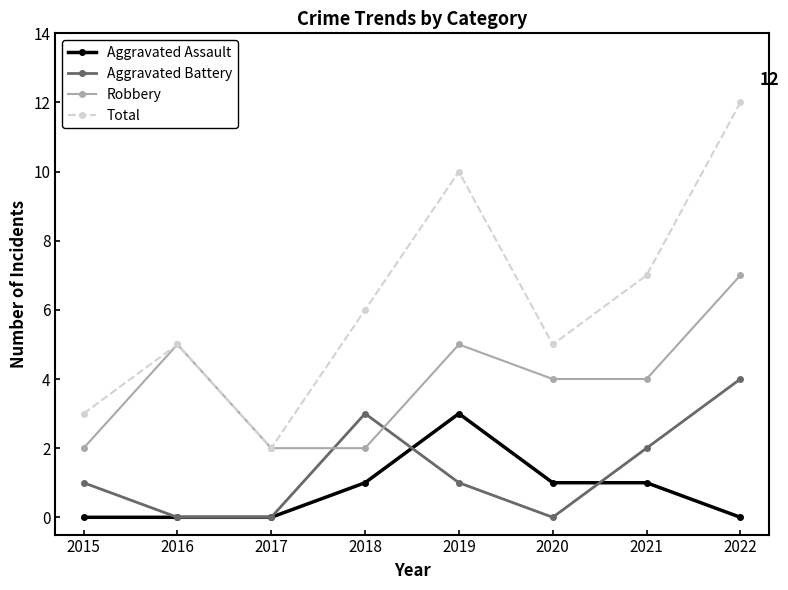

What is the difference between the maximum and second lowest values in the Total series?

9